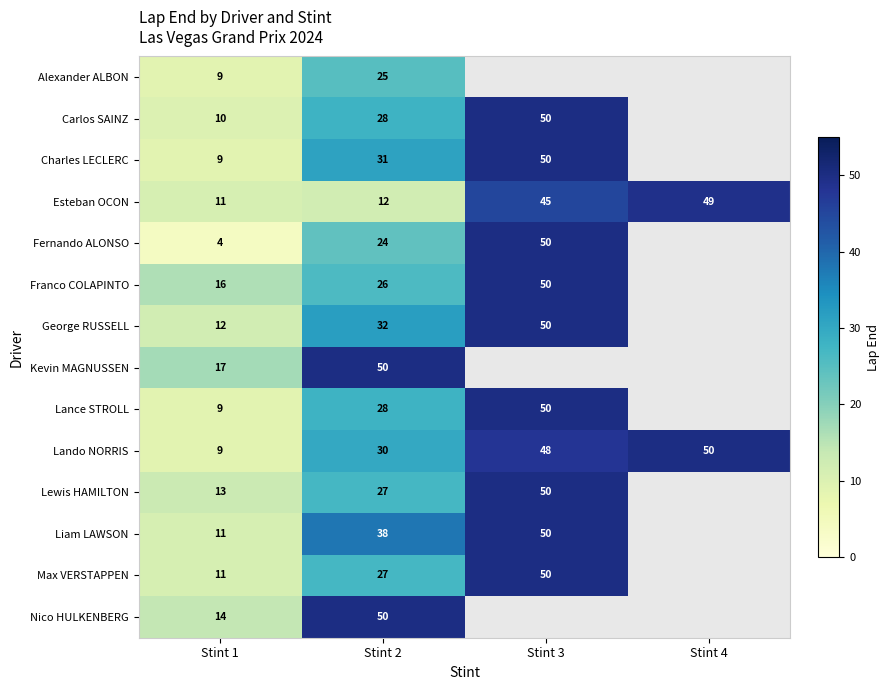

Is it true that Lando NORRIS equals 9 at Stint 1?

True